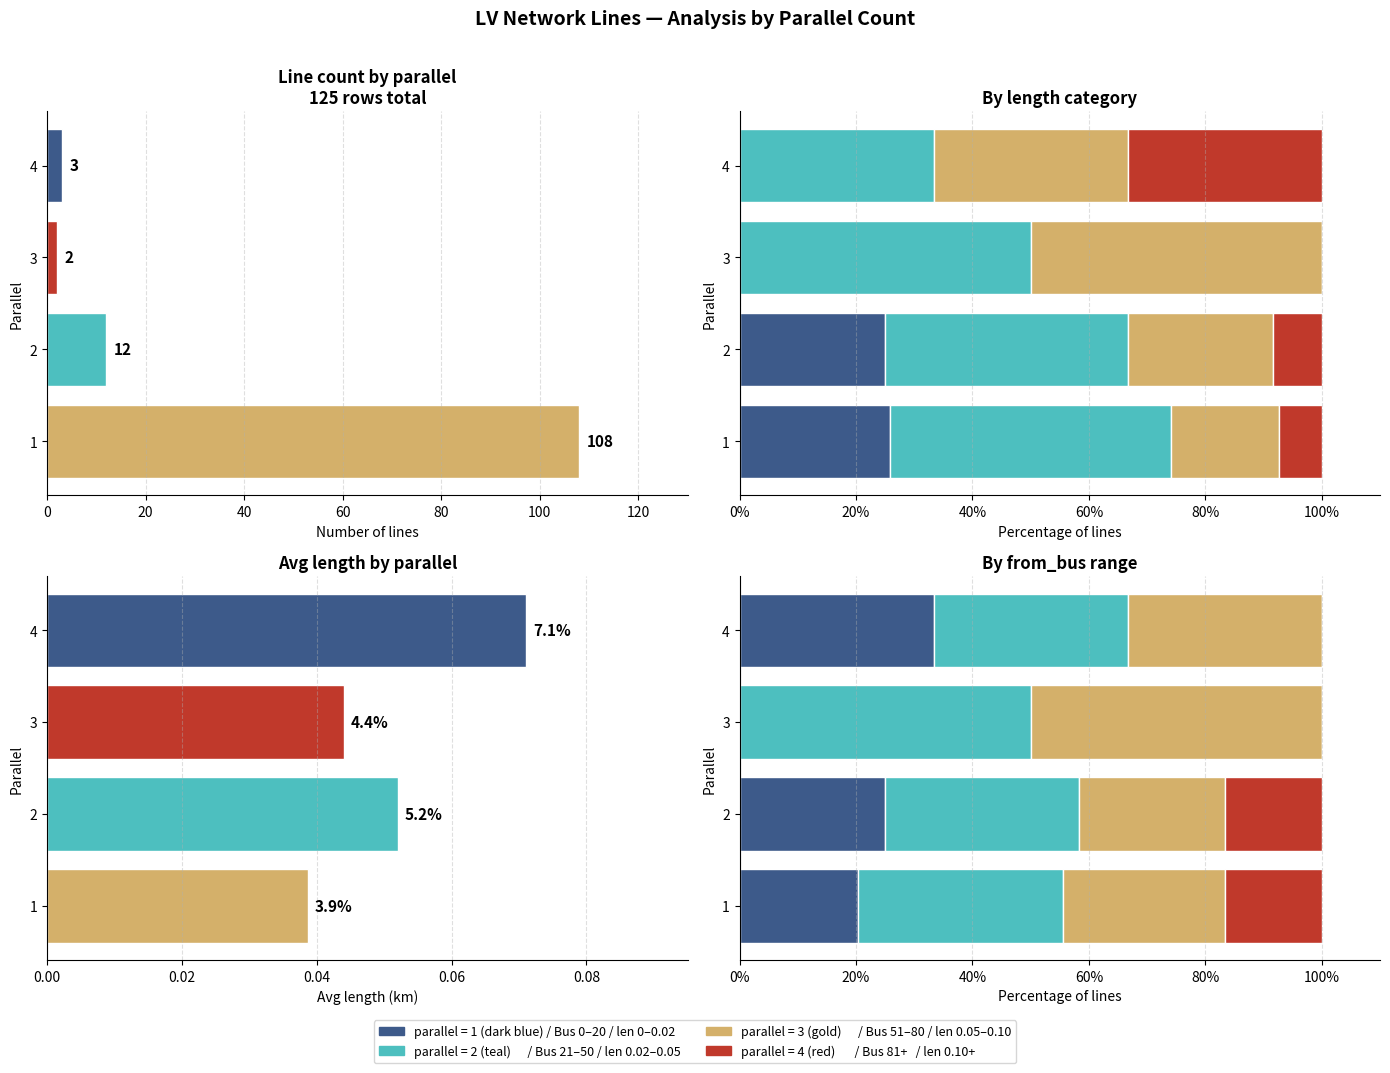

True or false: count has a value of 1.0 at 4.

False